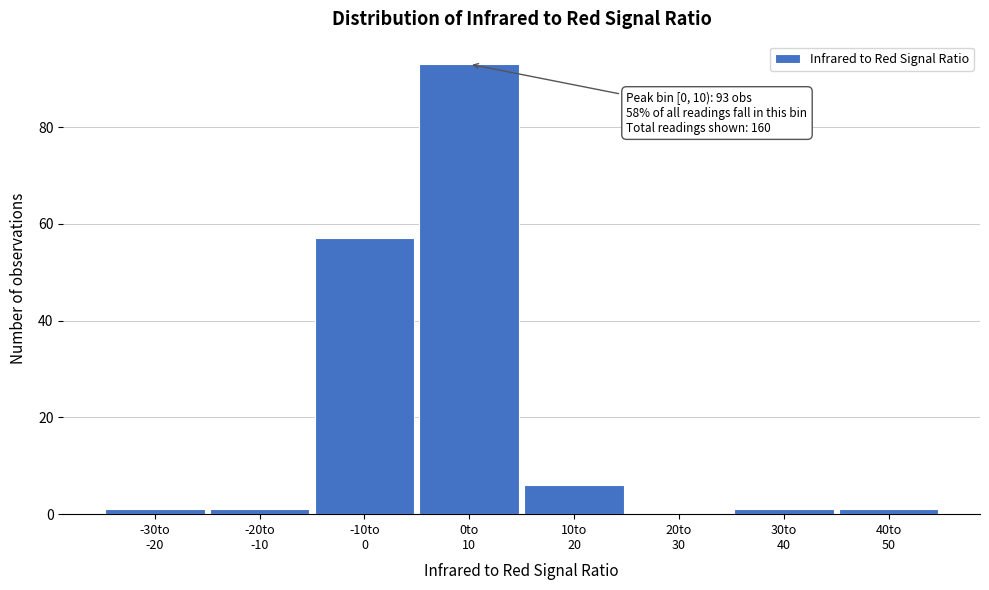

What is the sum of all values?

160